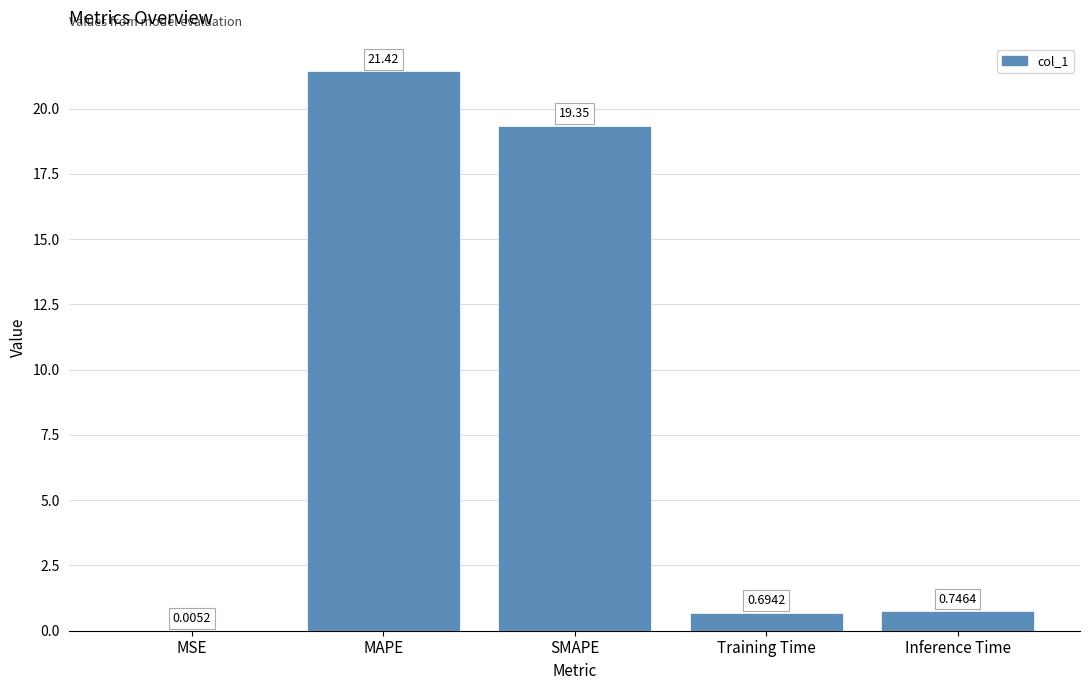

What is the sum of the values at MSE and MAPE?

21.4